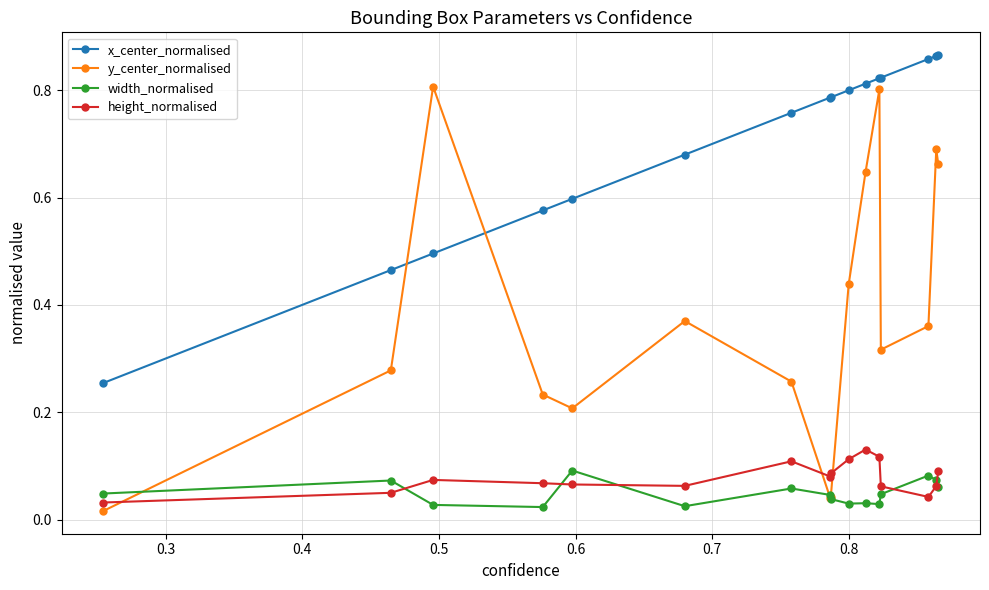

True or false: height_normalised has more than 1 interior local peaks.

True